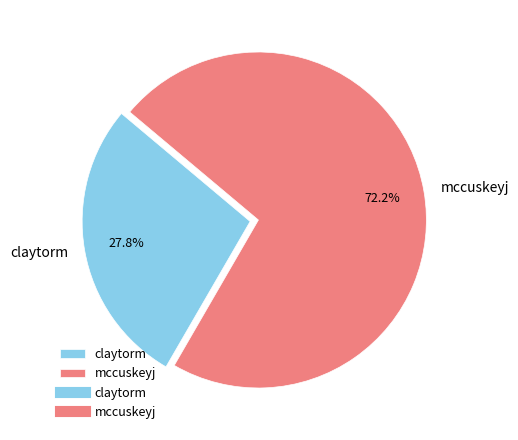

Which has a higher value, claytorm or mccuskeyj?

mccuskeyj